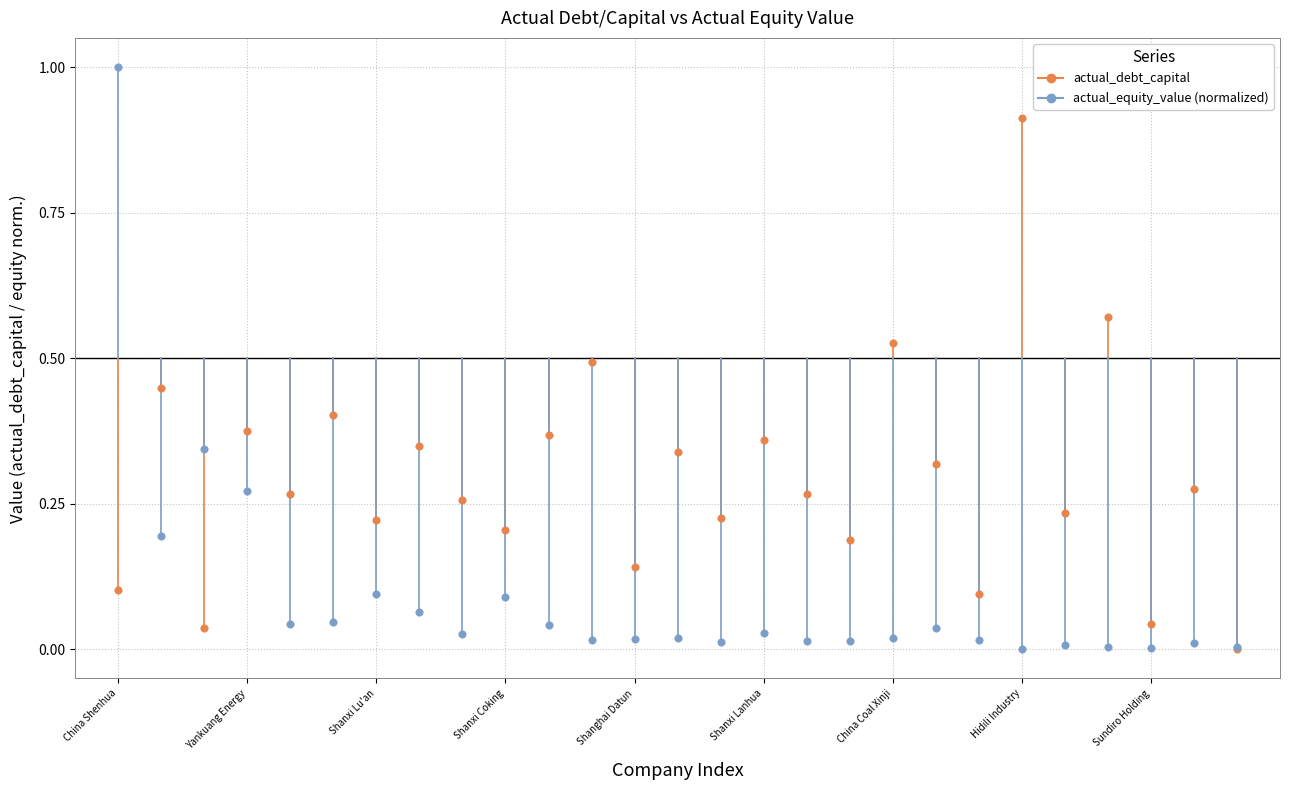

What are all the series names shown in the legend?

actual_debt_capital, actual_equity_value (normalized)